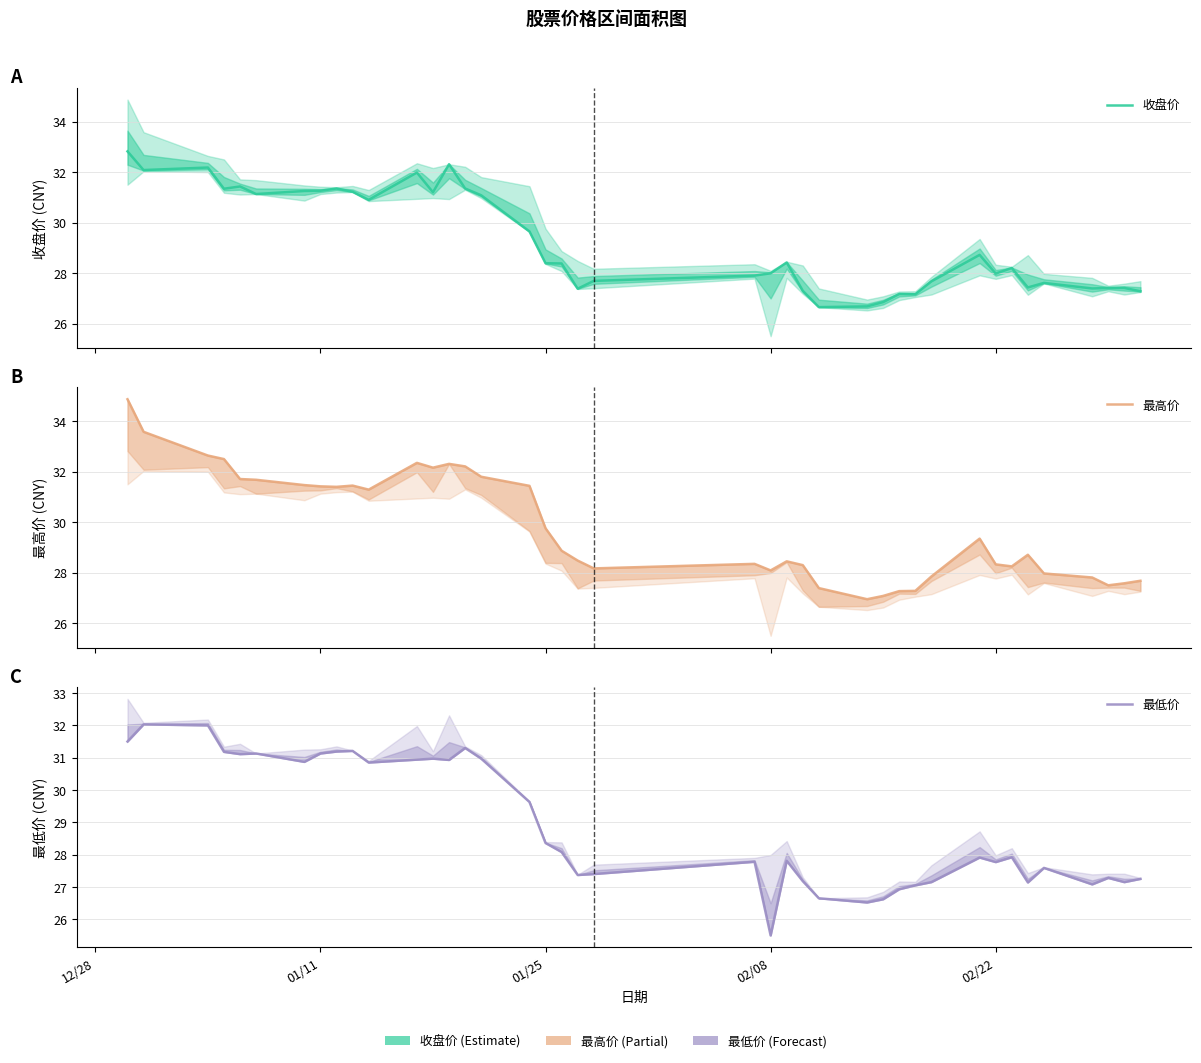

Does the chart display data point markers on the line(s)?

No